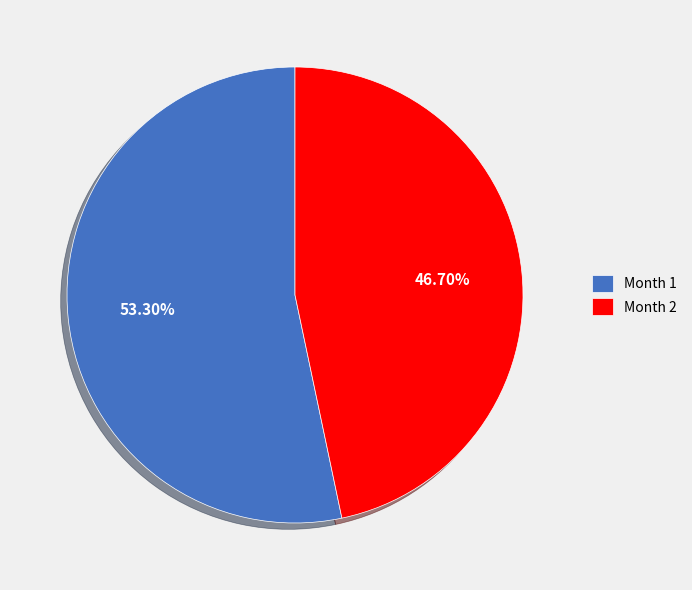

Which slice is the largest?

Month 1